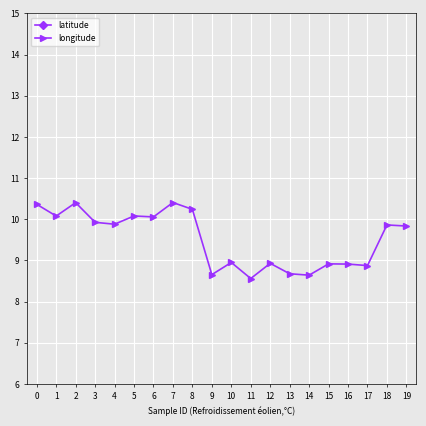

True or false: latitude has more than 0 interior local peaks.

True